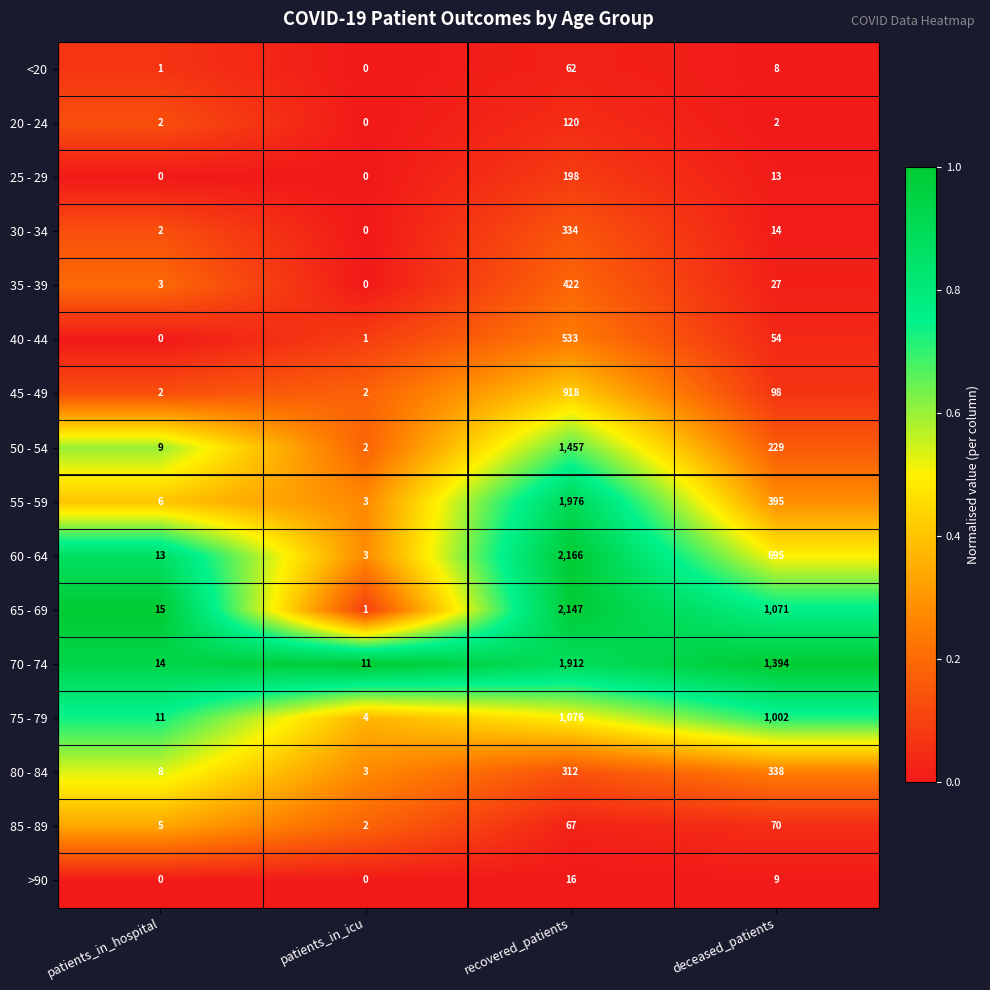

What is the difference between the highest and lowest values at patients_in_icu?

11